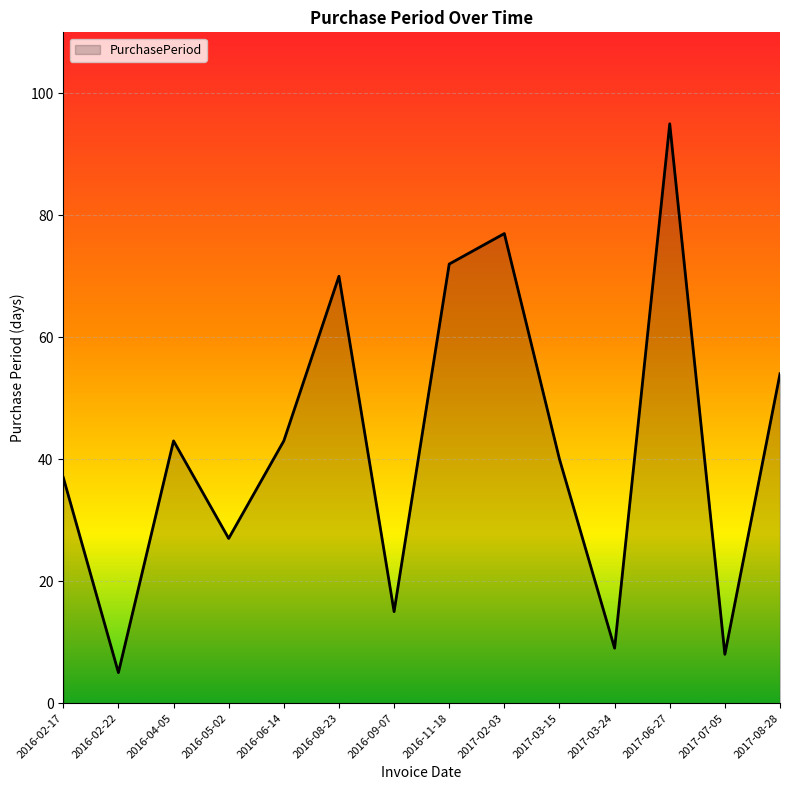

Reading right to left, transcribe all the data shown in this chart.

2017-08-28=54	2017-07-05=8	2017-06-27=95	2017-03-24=9	2017-03-15=40	2017-02-03=77	2016-11-18=72	2016-09-07=15	2016-08-23=70	2016-06-14=43	2016-05-02=27	2016-04-05=43	2016-02-22=5	2016-02-17=37